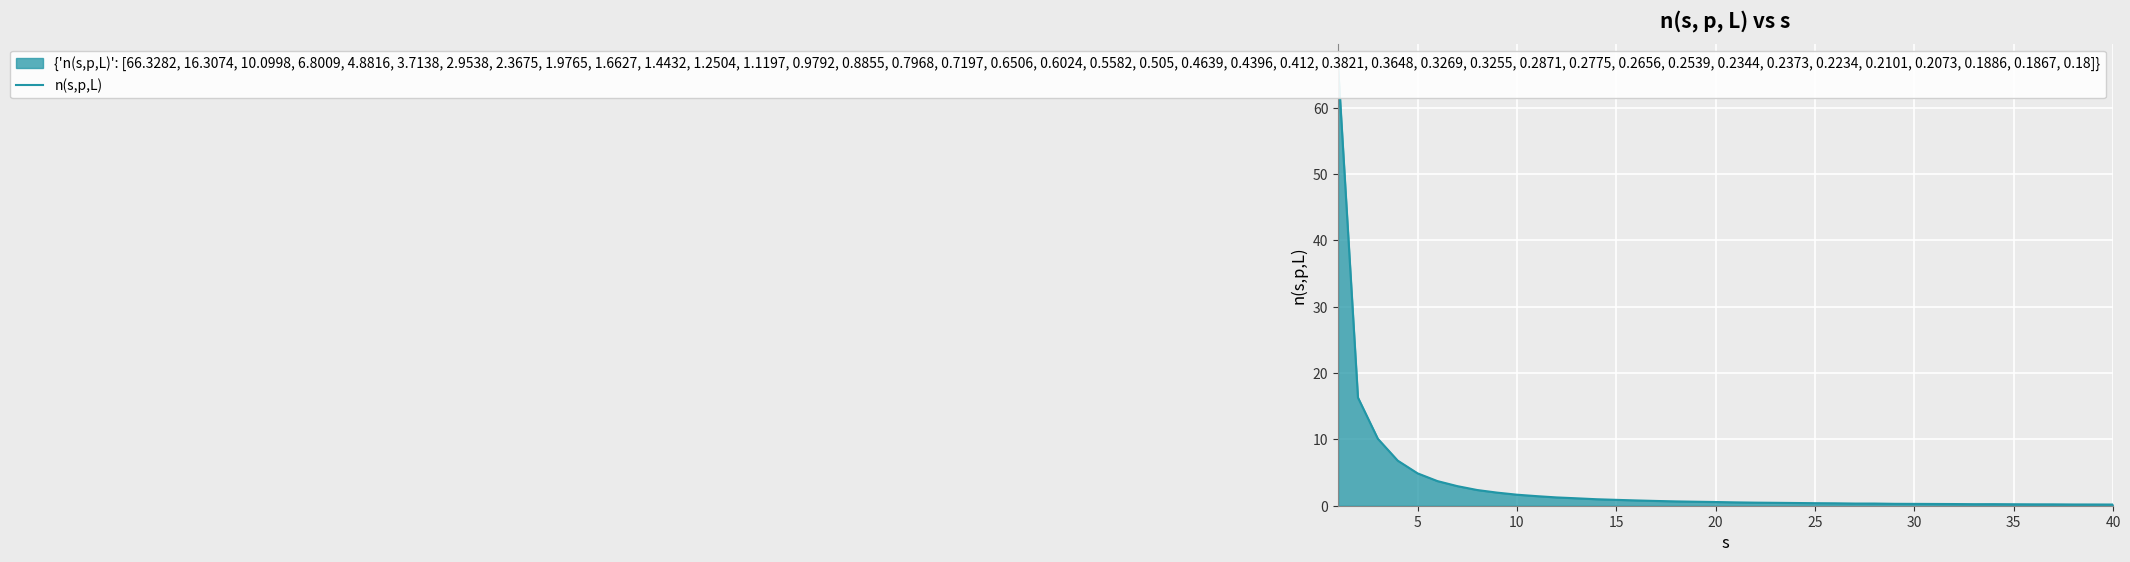

What is the sum of all values?

132.1